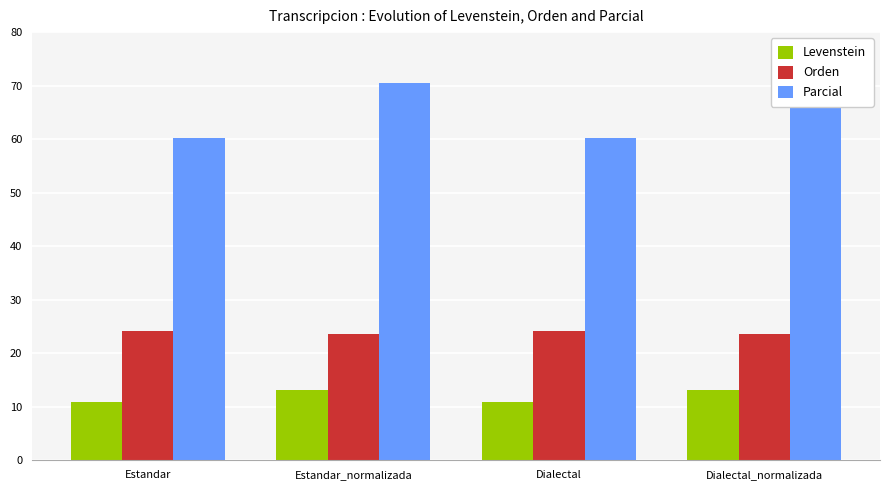

What is the difference between the maximum and minimum values in the Parcial series?

10.2